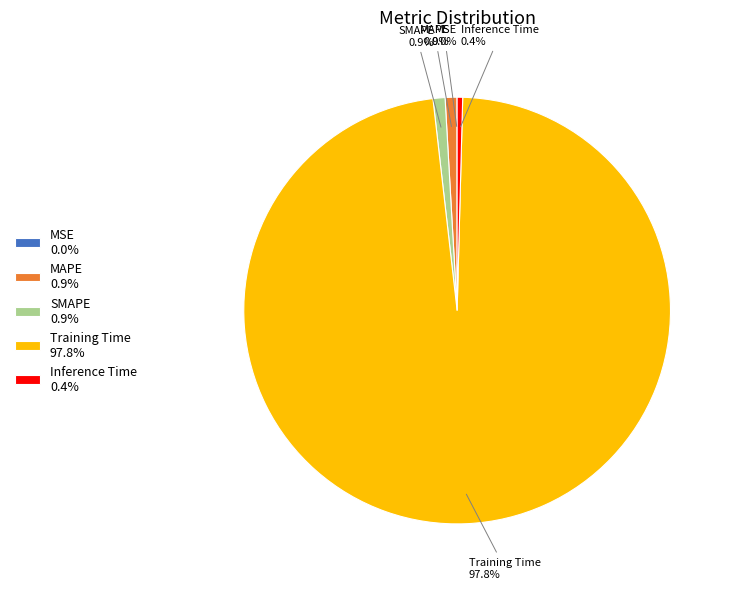

Does Training Time represent more than half of the total?

Yes